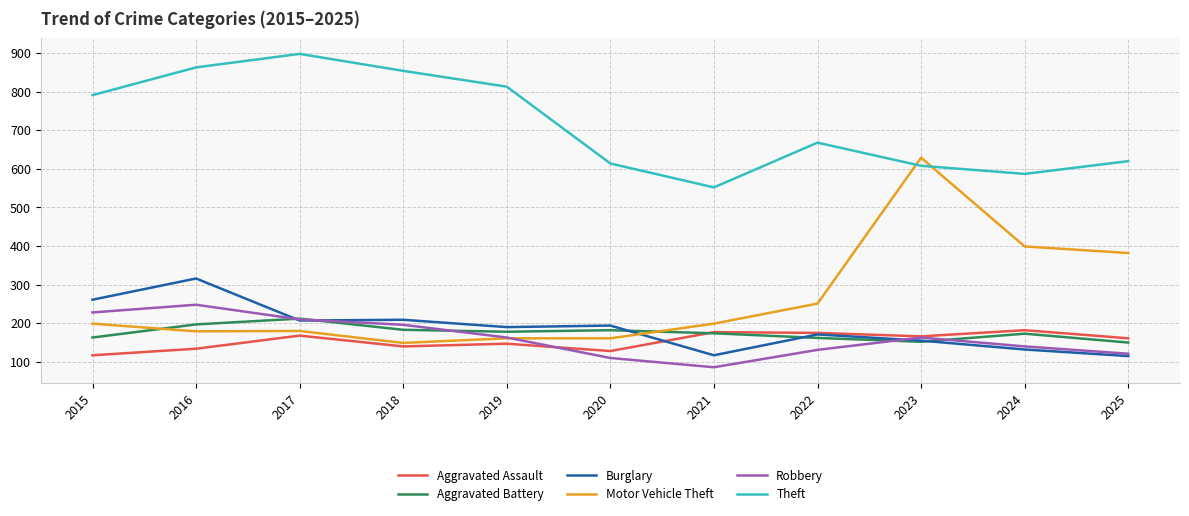

Which series has the largest total across all categories?

Theft